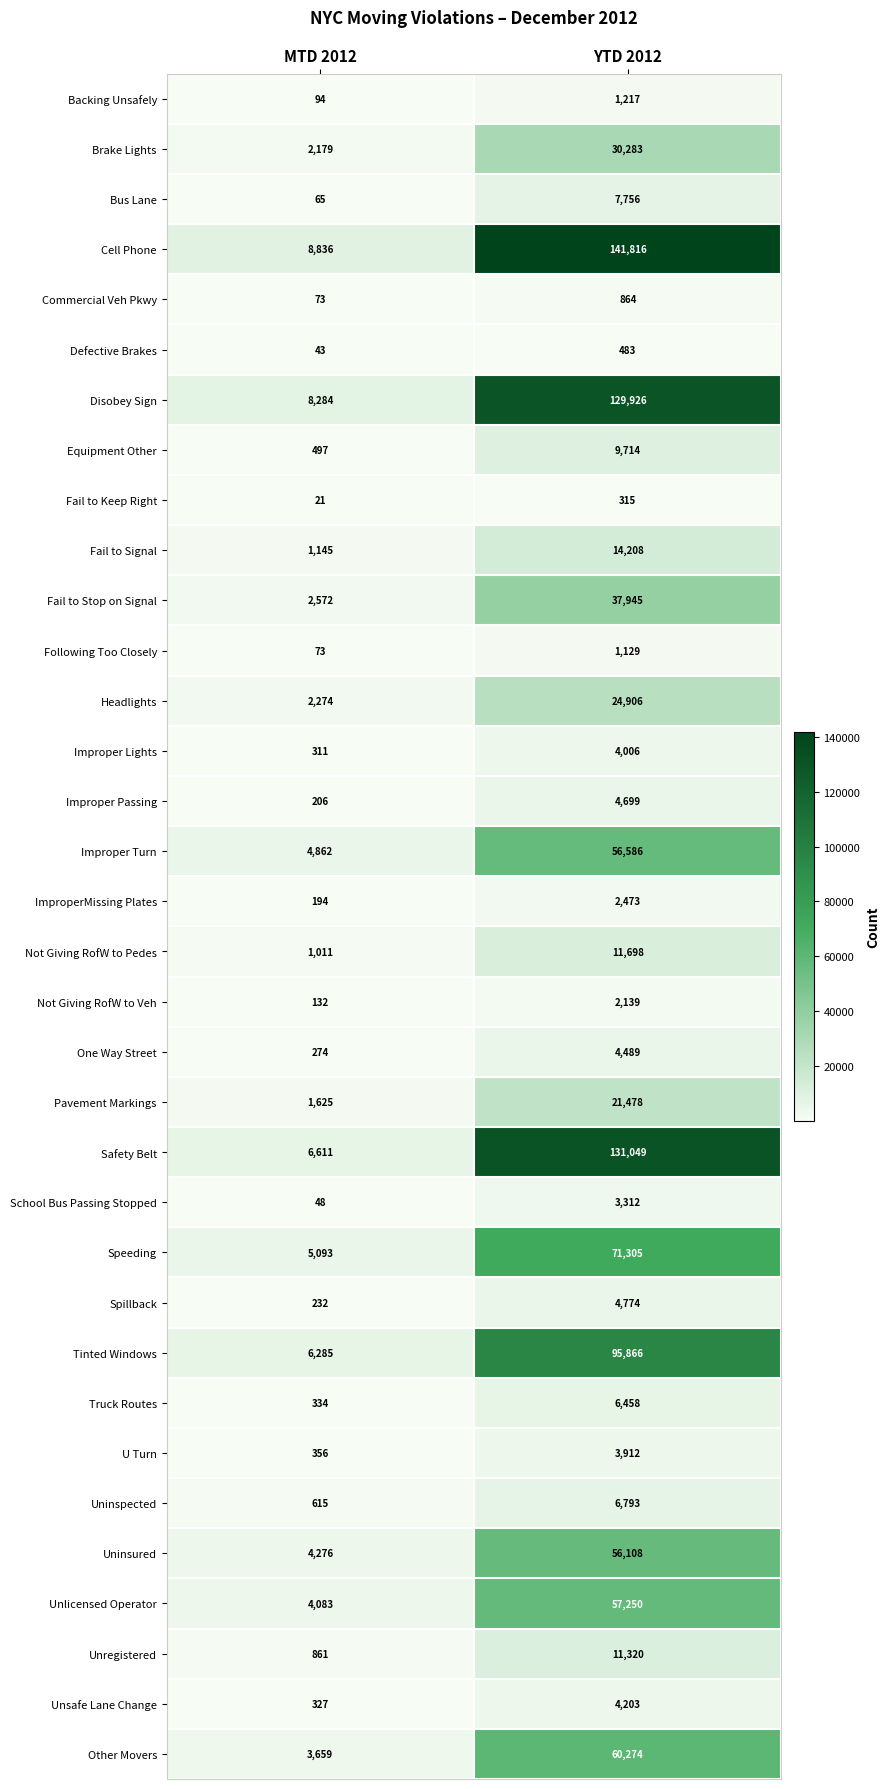

What is the sum of the Not Giving RofW to Pedes values at MTD 2012 and YTD 2012?

12709